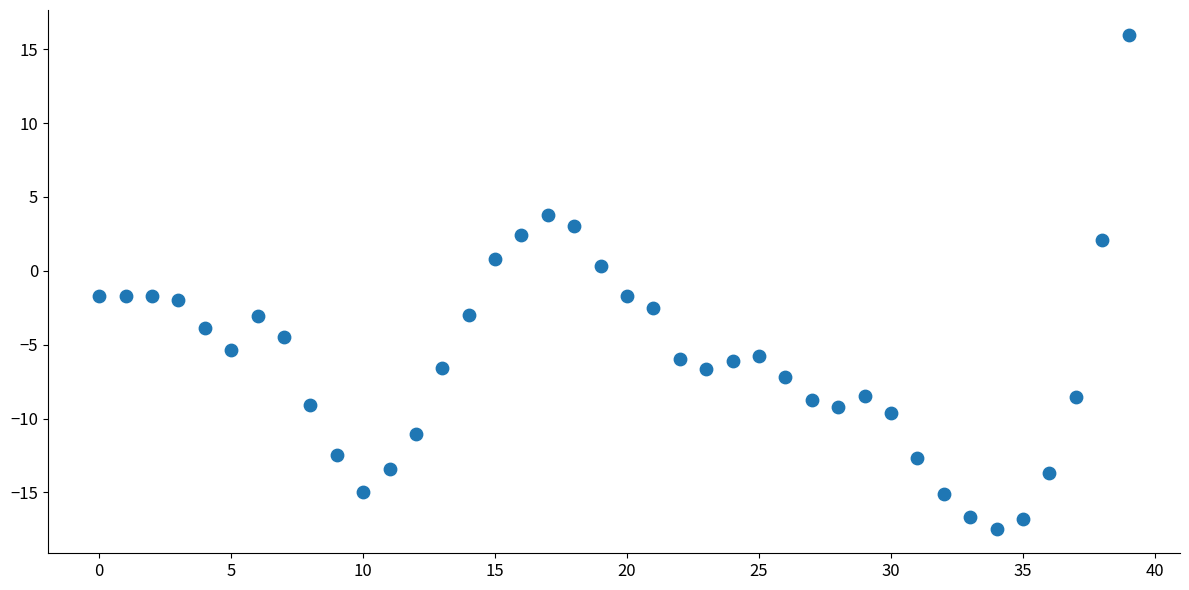

What is the range of Y values (max minus min)?

33.4